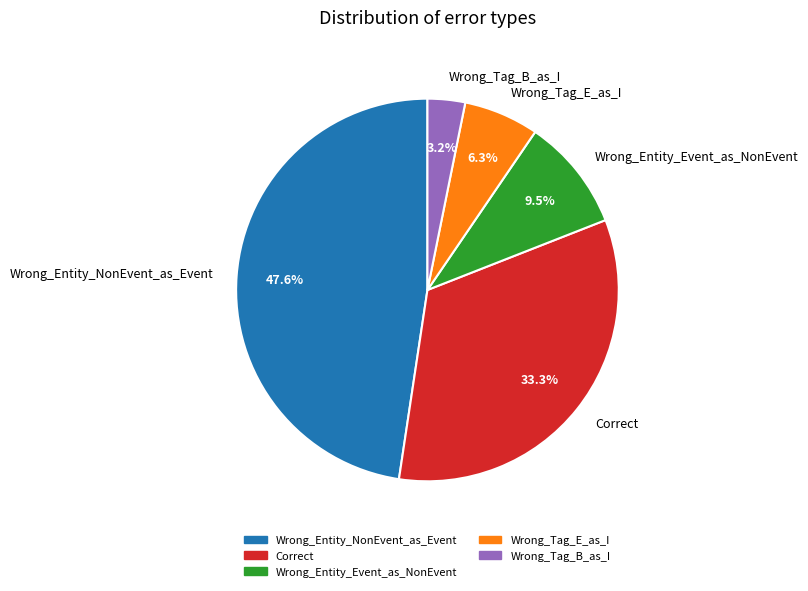

True or false: Wrong_Tag_E_as_I accounts for 6% of the total.

True